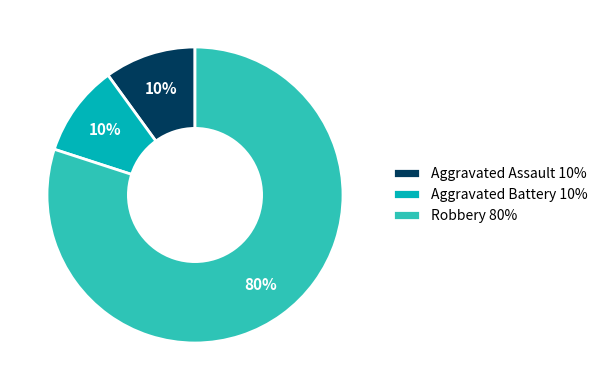

What is the majority slice?

Robbery